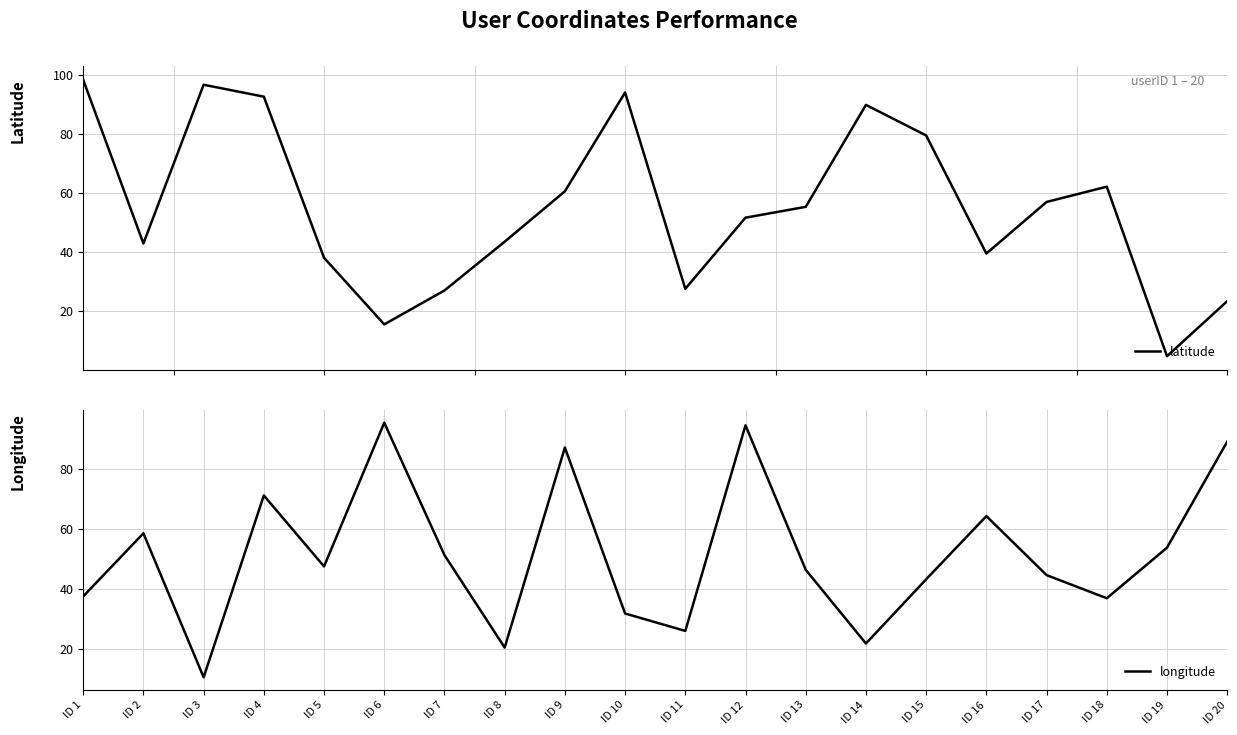

At which label is latitude closest to 51?

ID 12